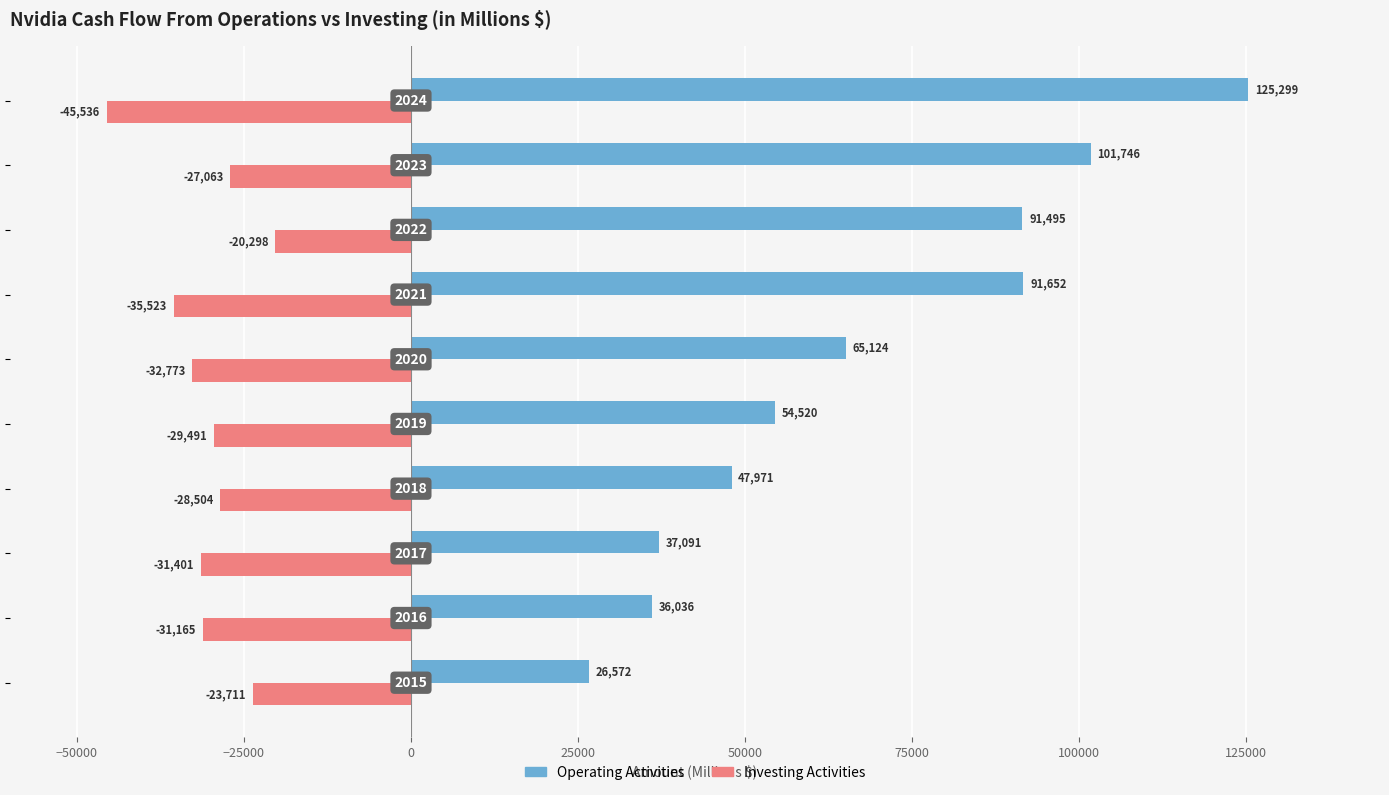

What is the difference between the maximum and minimum values in the Operating Activities series?

98727